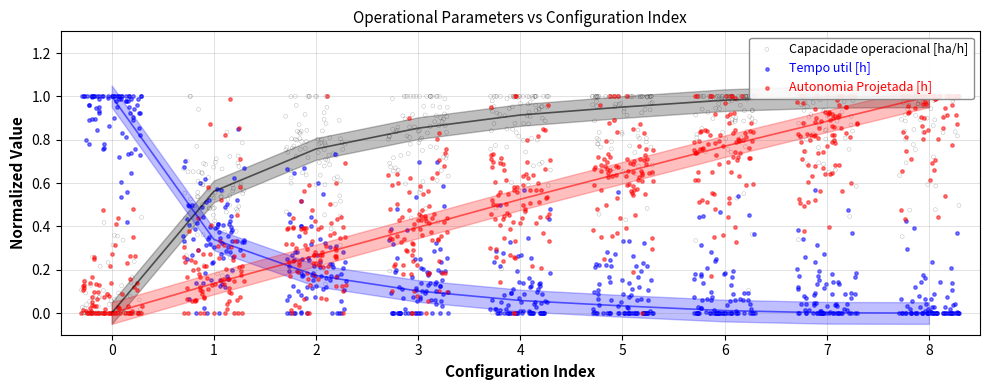

Which series reaches the minimum Y coordinate?

Capacidade operacional [ha/h]